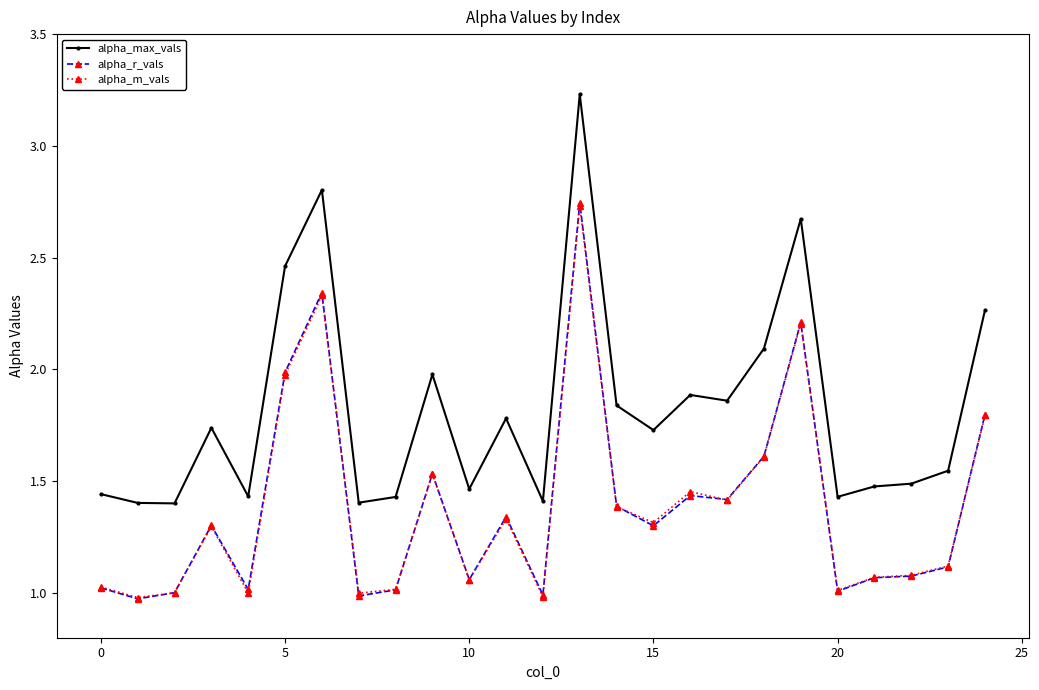

What is the lowest value of the alpha_r_vals series?

1.0